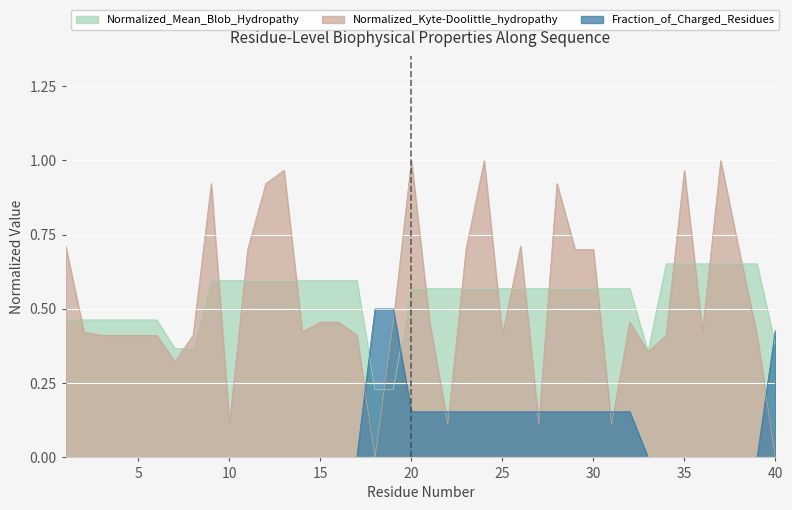

What is the difference between the maximum and minimum values in the Normalized_Mean_Blob_Hydropathy series?

0.4